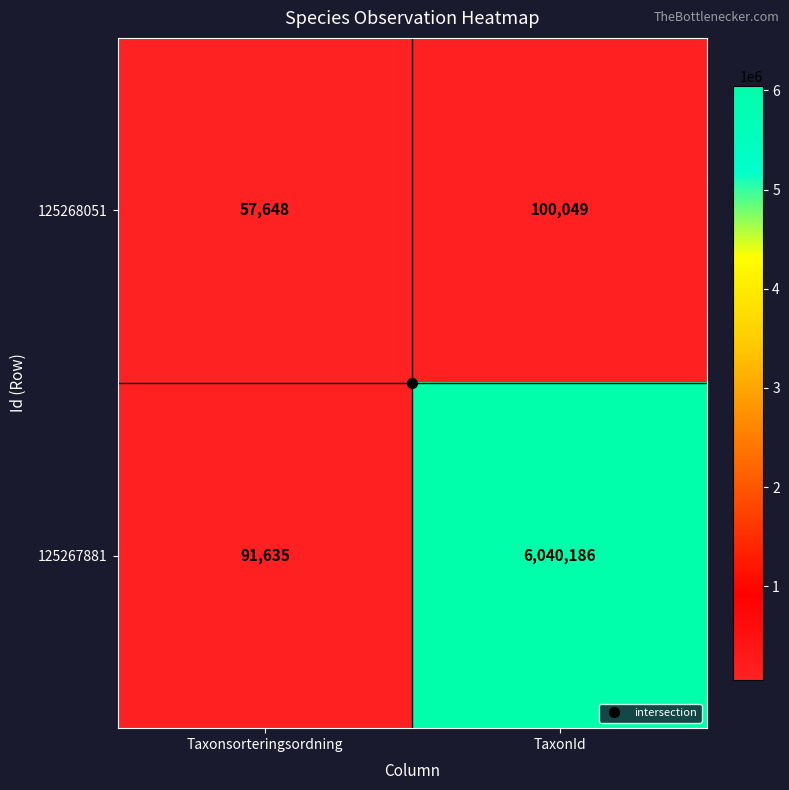

What is the difference between the 125268051 values at Taxonsorteringsordning and TaxonId?

42401